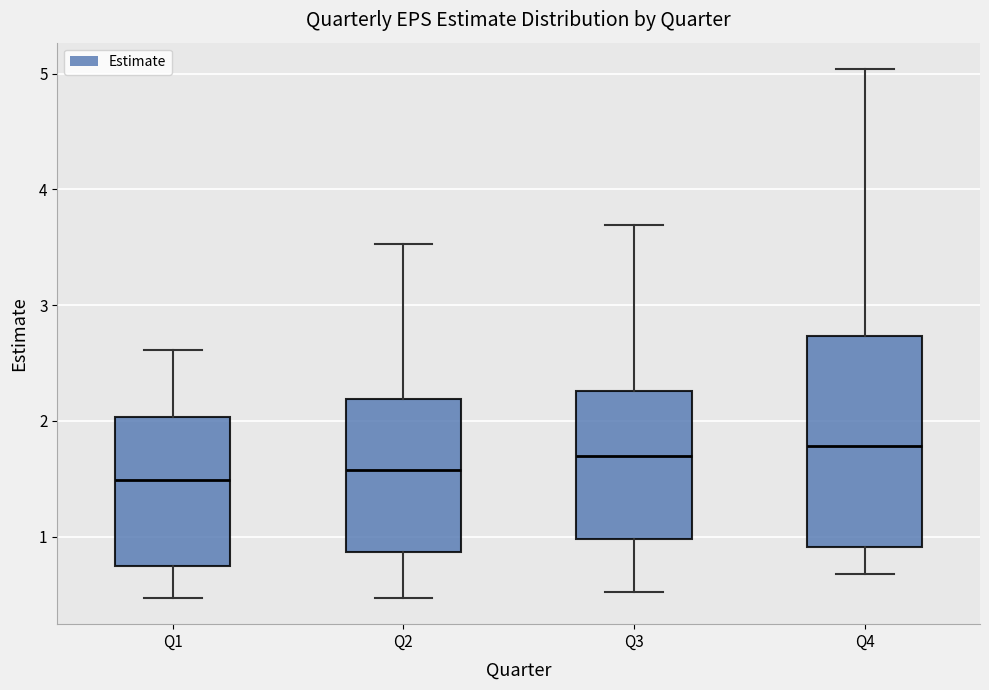

Where is the upper edge of the box for Q4 on the y-axis? The values are not printed on the chart, so give them approximately, as read against the axis.

2.7